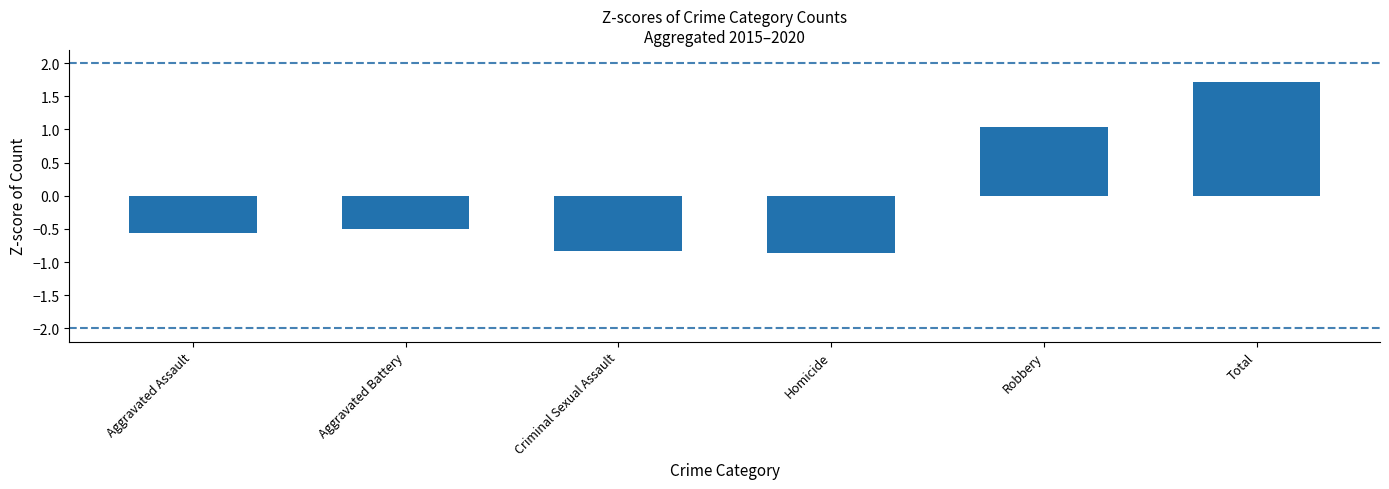

What is the change in value from Aggravated Assault to Criminal Sexual Assault?

-0.3